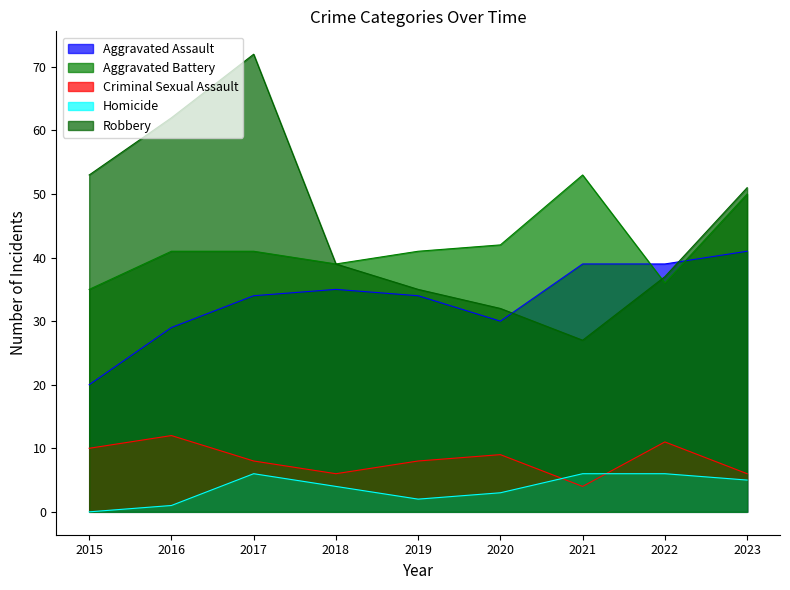

At which label does Robbery reach its peak?

2017